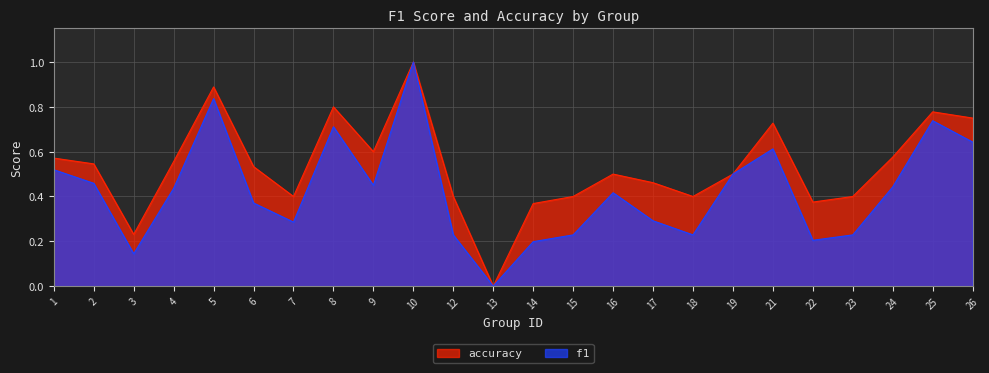

What is the sum of the accuracy values at 9 and 17?

1.1